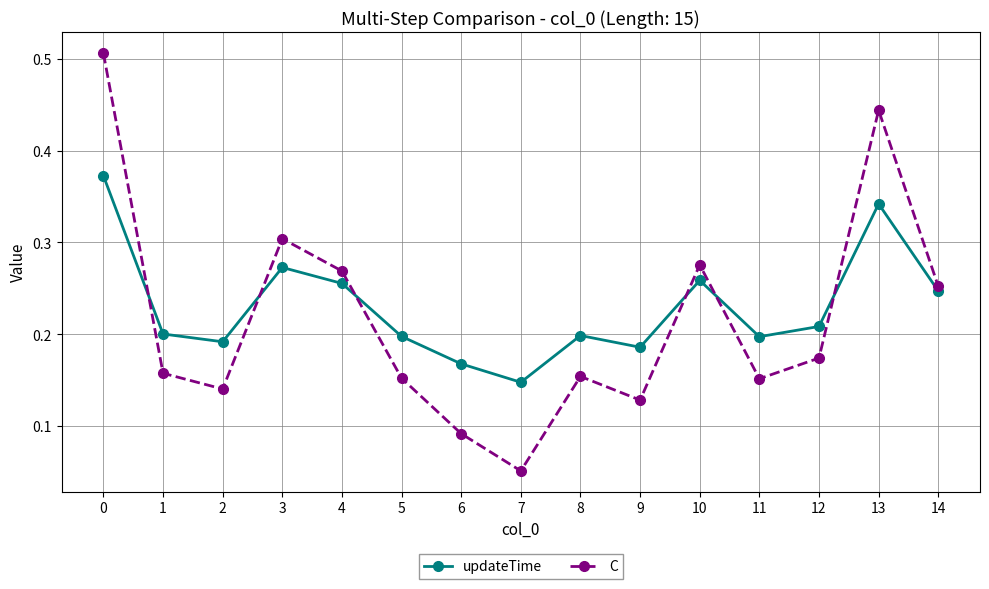

Which series has the largest range (max minus min)?

C